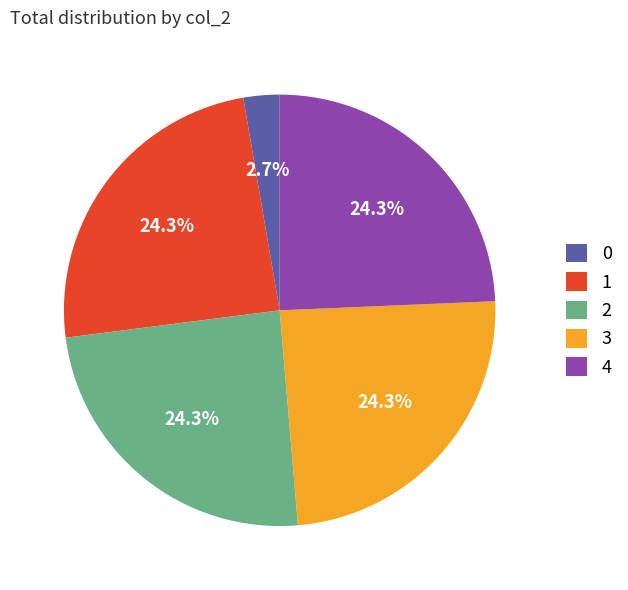

Does 2 account for over 50% of the chart?

No